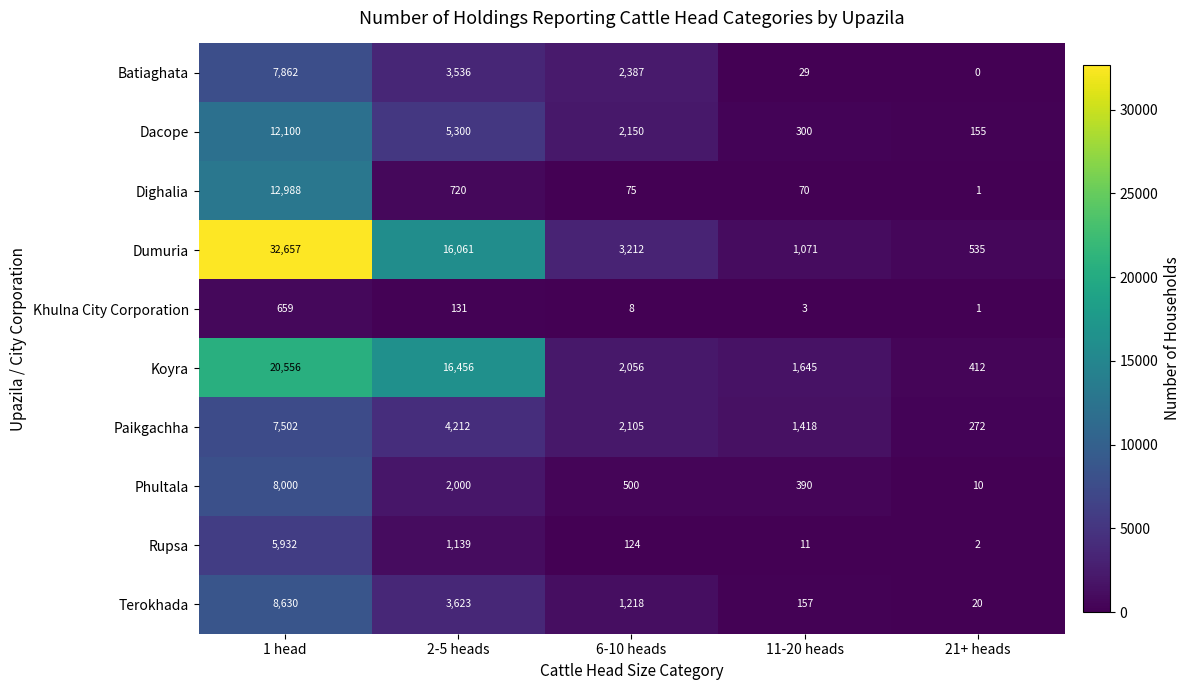

Count the number of categories in the chart.

5